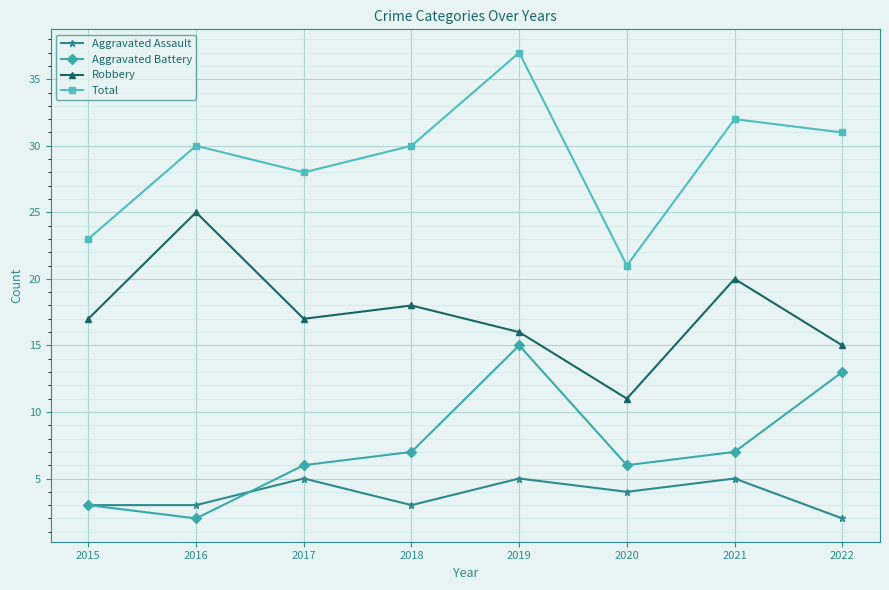

True or false: Aggravated Battery has more than 2 interior local peaks.

False